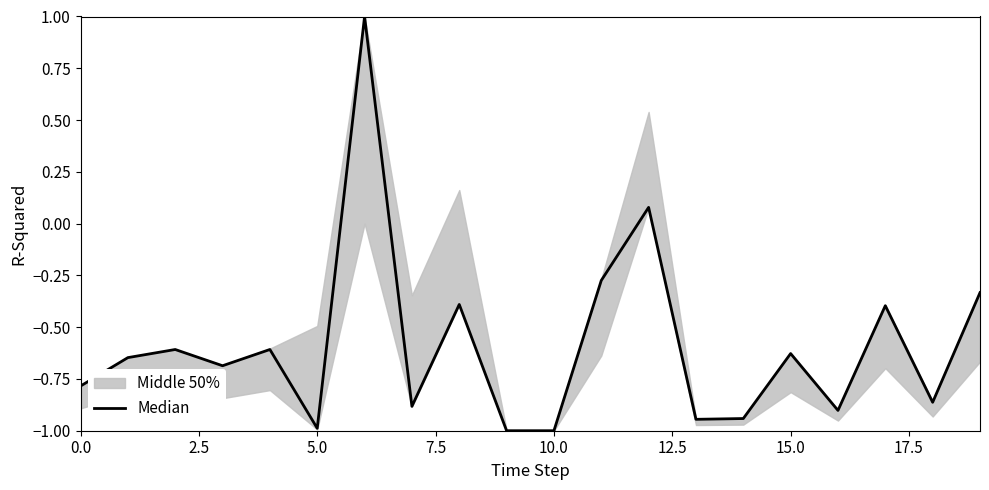

What position from the right is 12?

8